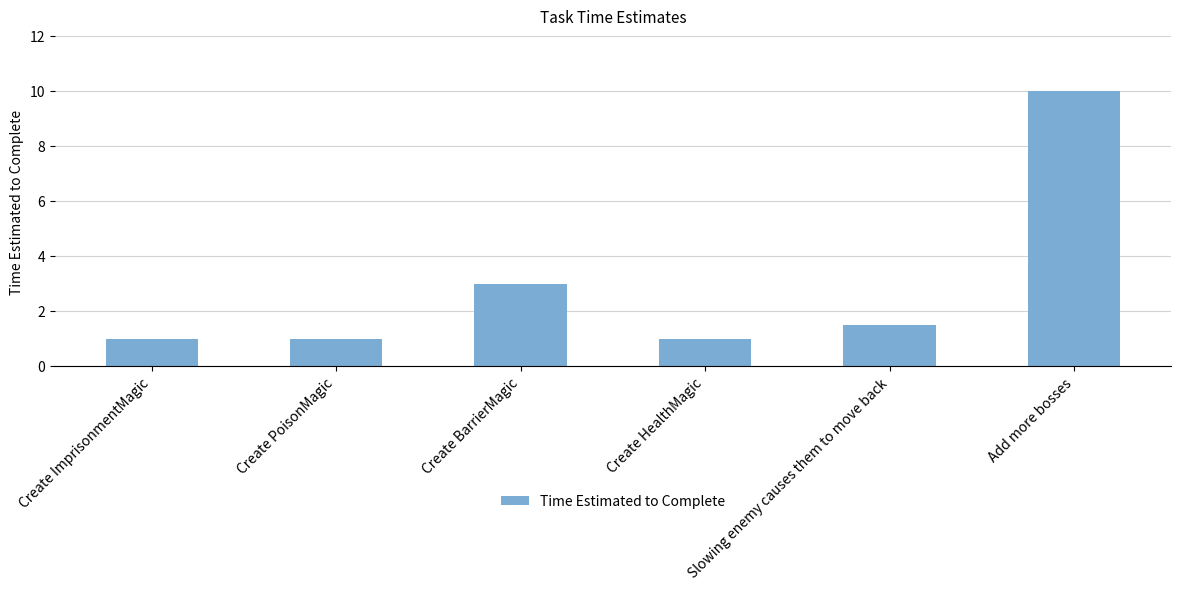

Reading left to right, transcribe all the data shown in this chart.

Create ImprisonmentMagic=1.0	Create PoisonMagic=1.0	Create BarrierMagic=3.0	Create HealthMagic=1.0	Slowing enemy causes them to move back=1.5	Add more bosses=10.0